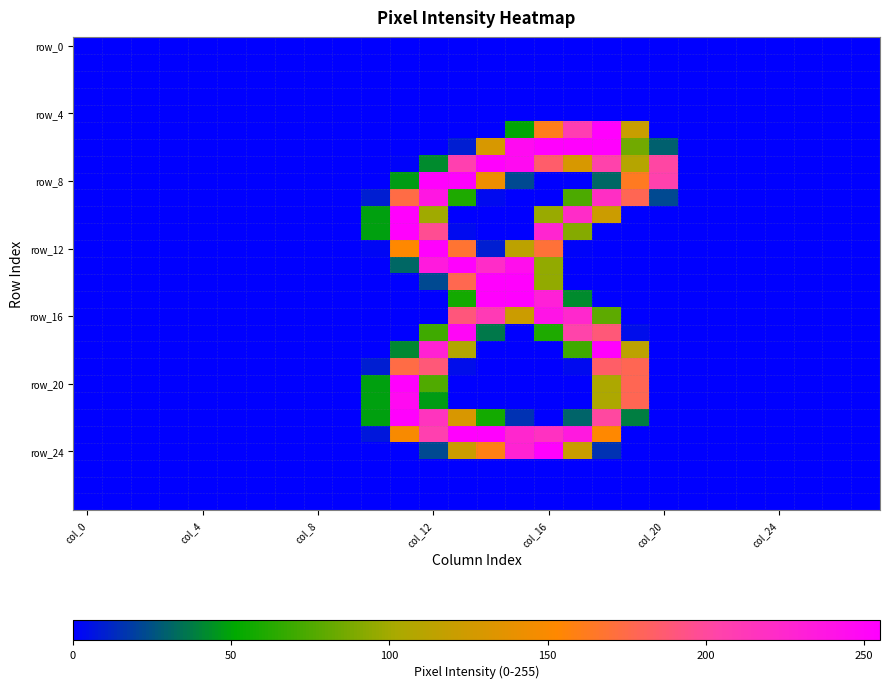

Count the number of categories in the chart.

28